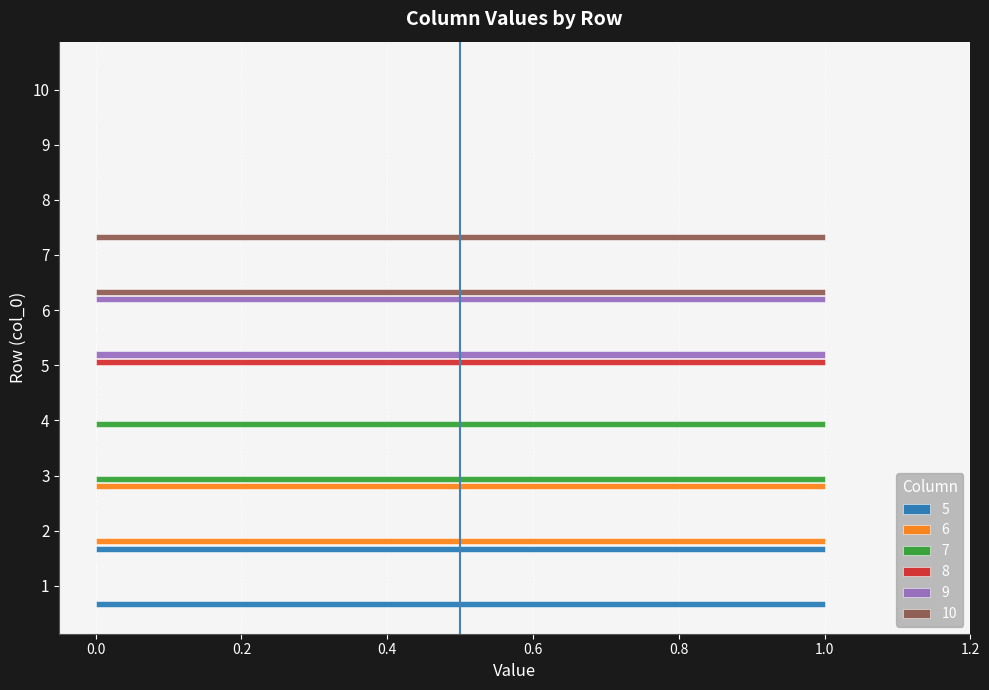

True or false: 5 has a value of 1 at 1.

True